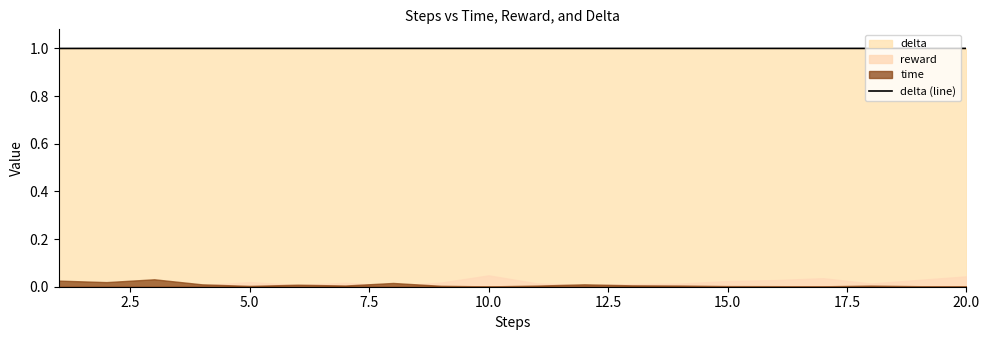

The value of delta (line) at 20.0 is 1.0. True or false?

True